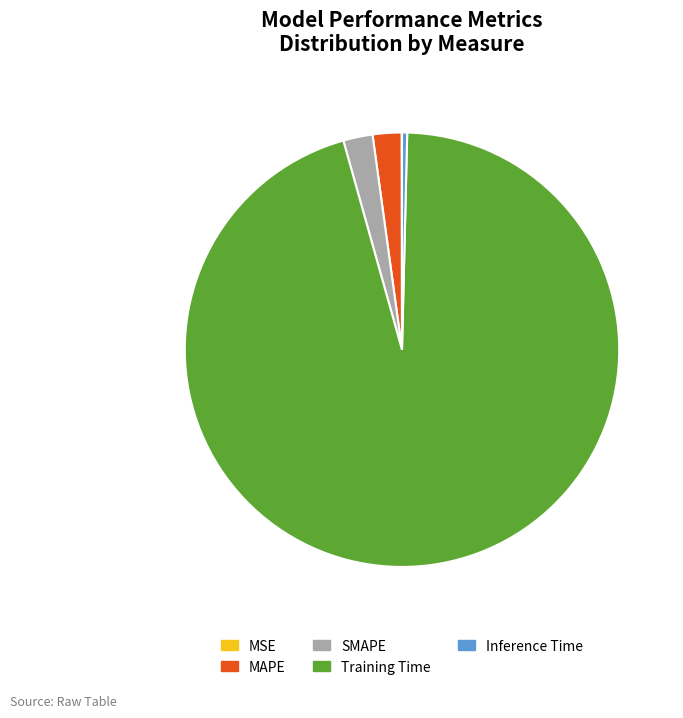

Does Inference Time account for over 50% of the chart?

No